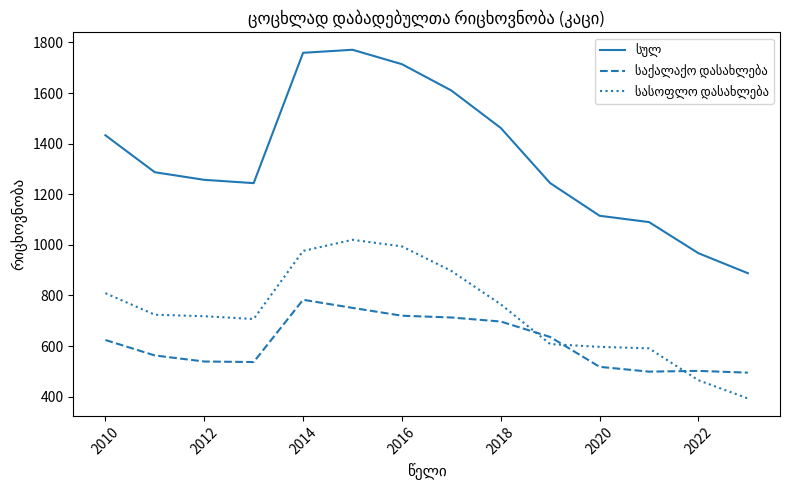

What is the maximum value shown in the chart?

1771